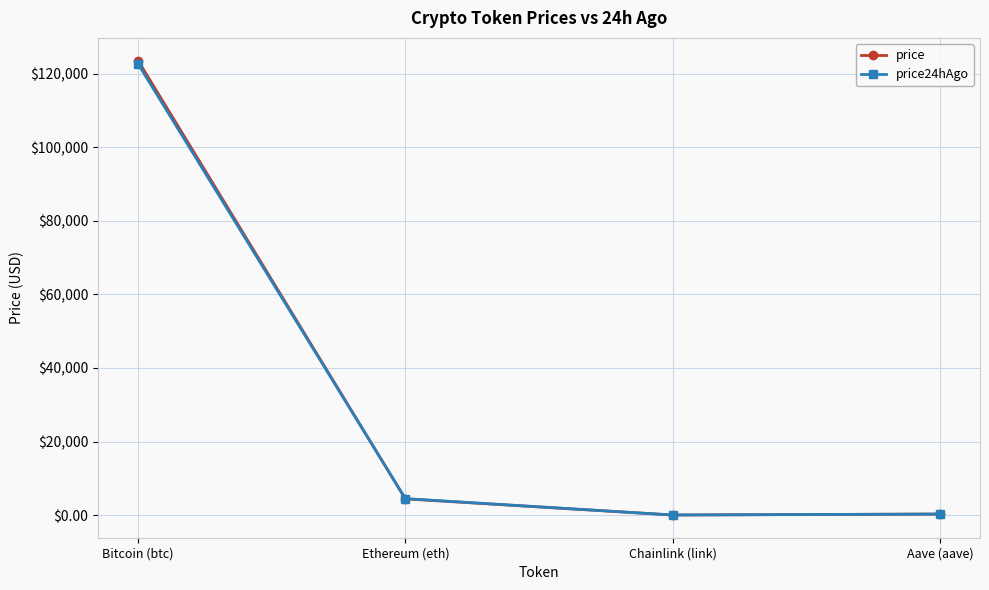

What is the value of the price24hAgo point at the 1st from the left?

122713.0